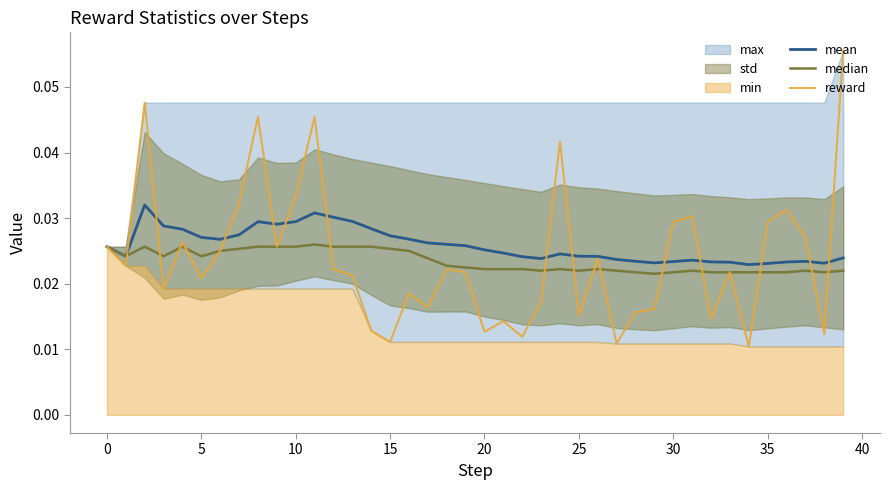

Which series has the largest range (max minus min)?

reward